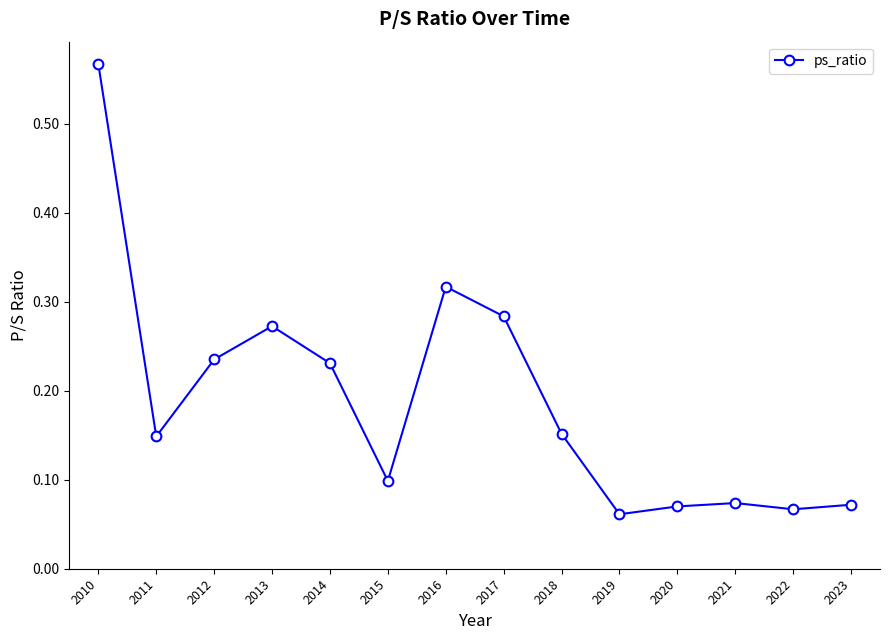

Is it true that the value at 2023 is 0.1?

True